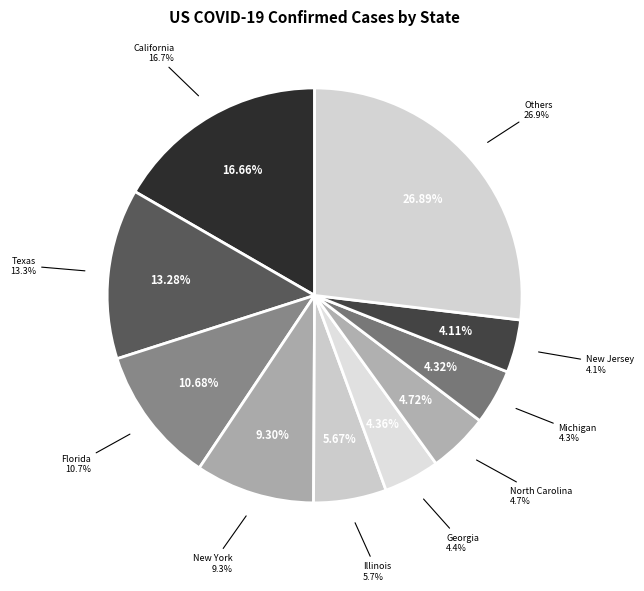

Between North Carolina and Florida, which is larger?

Florida